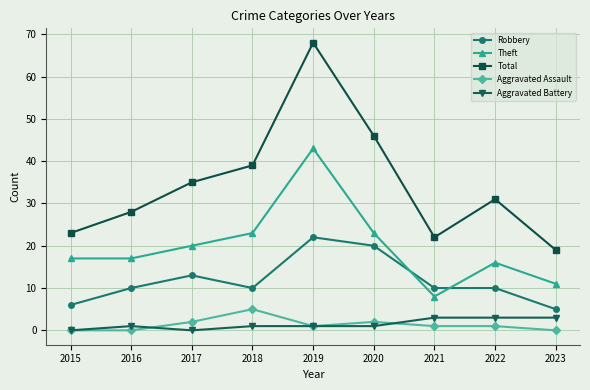

The Aggravated Battery series shows 0 at 2015. True or false?

True